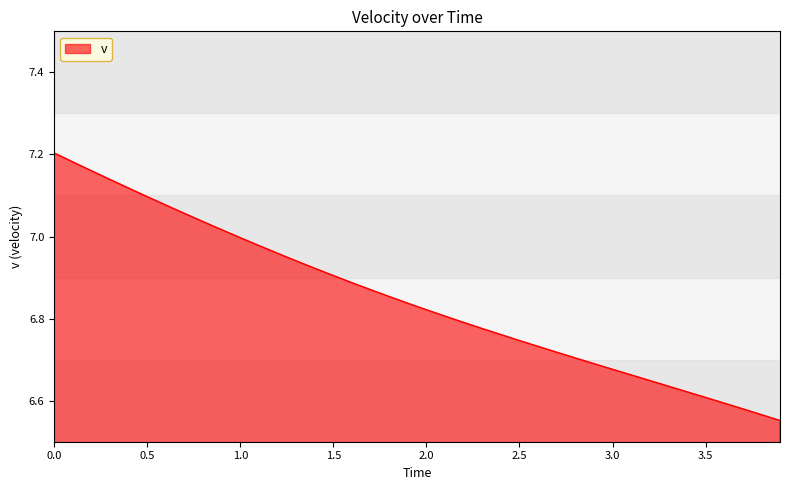

Does the chart have visible grid lines?

No